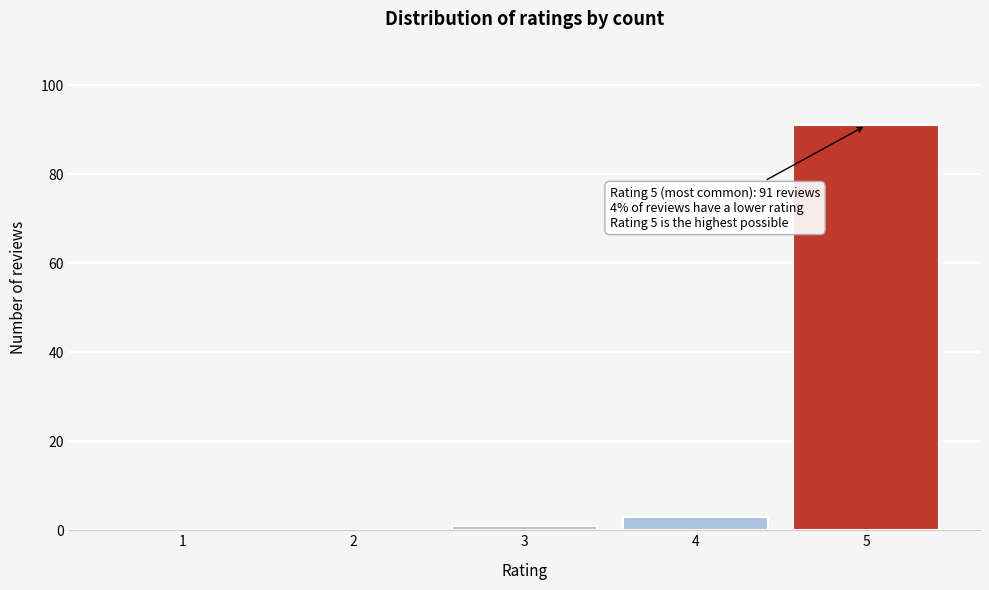

Reading left to right, list all the values displayed in this chart.

1=0	2=0	3=1	4=3	5=91